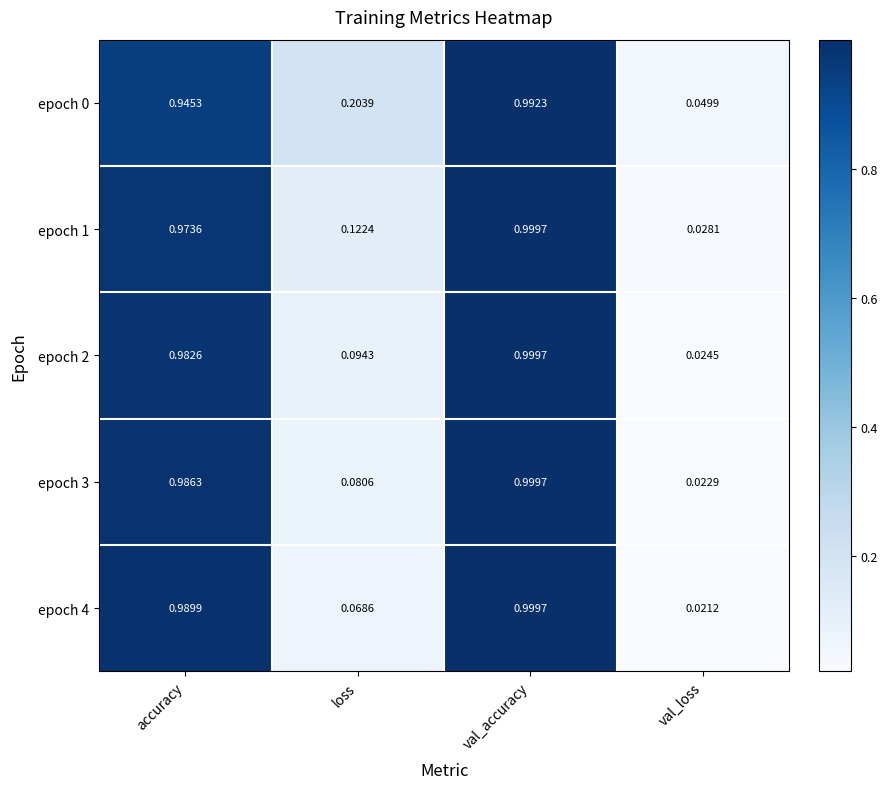

At which label does epoch 1 reach its peak?

val_accuracy